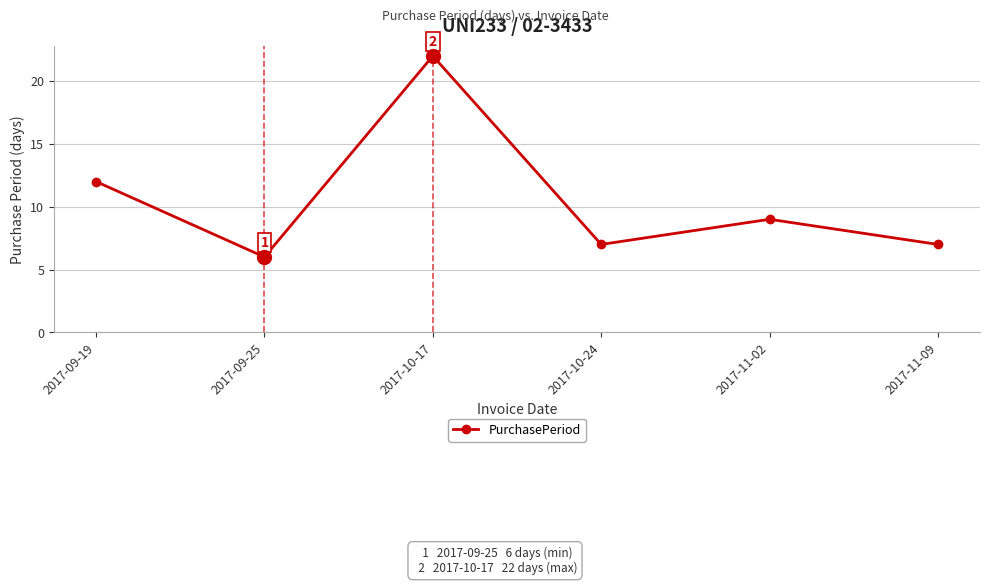

What is the smallest value displayed?

6